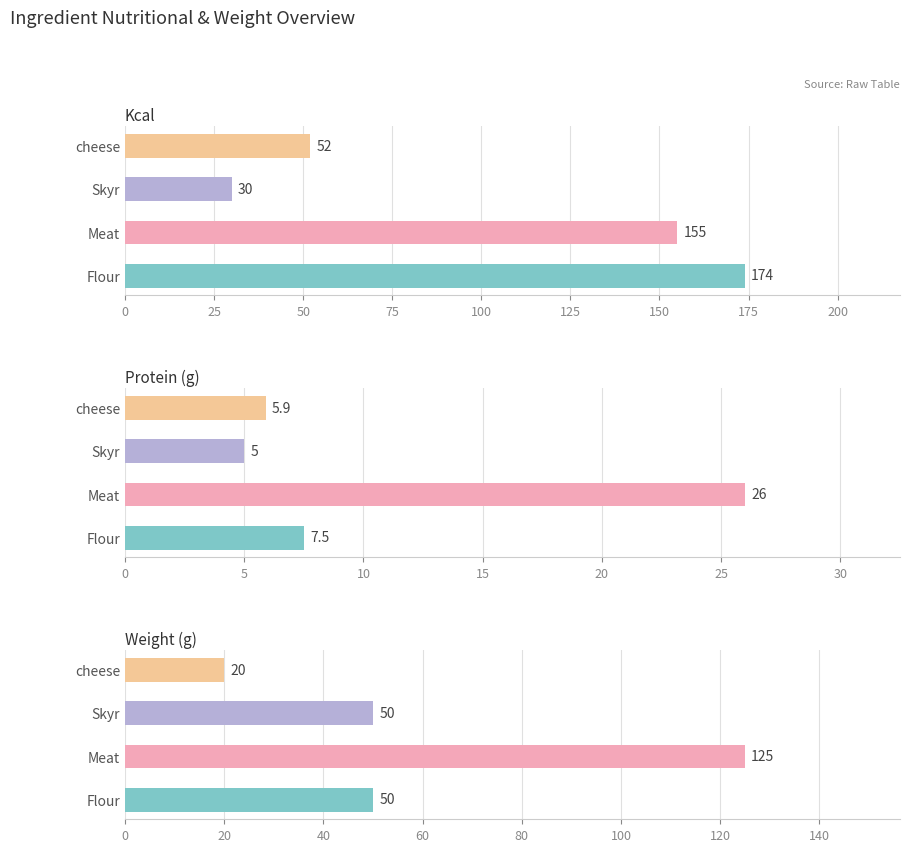

What is the average value of the Protein (g) series?

11.1